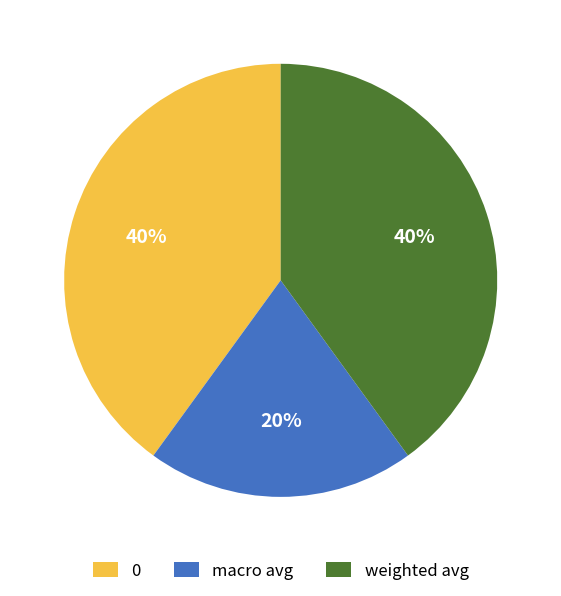

Is there any slice that represents more than half of the pie?

No